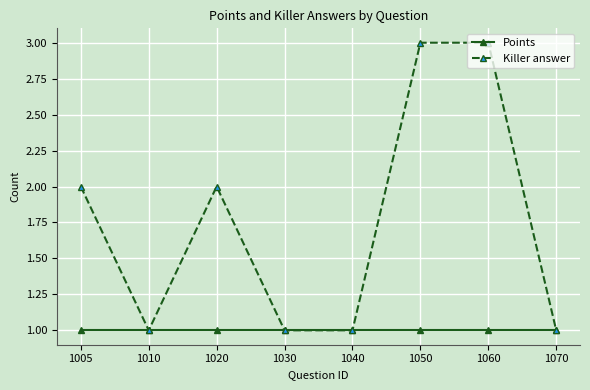

What is the sum of all Killer answer values?

14